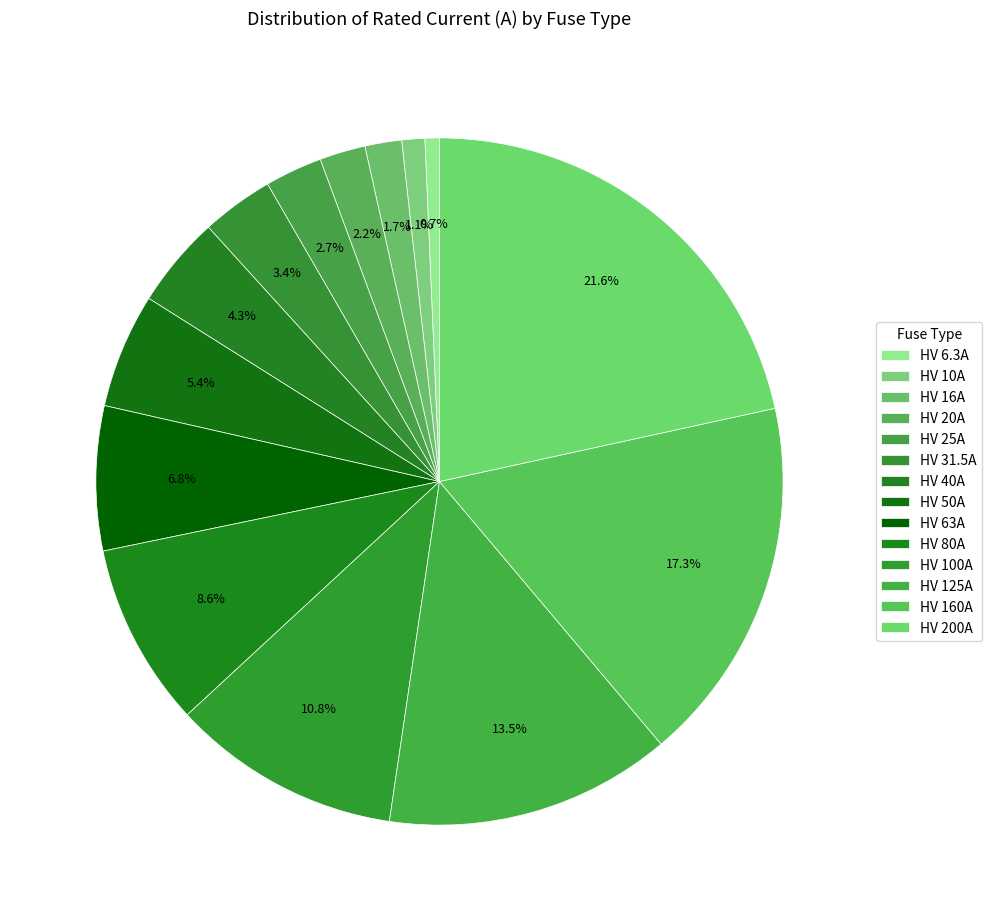

How many segments does this pie chart have?

14